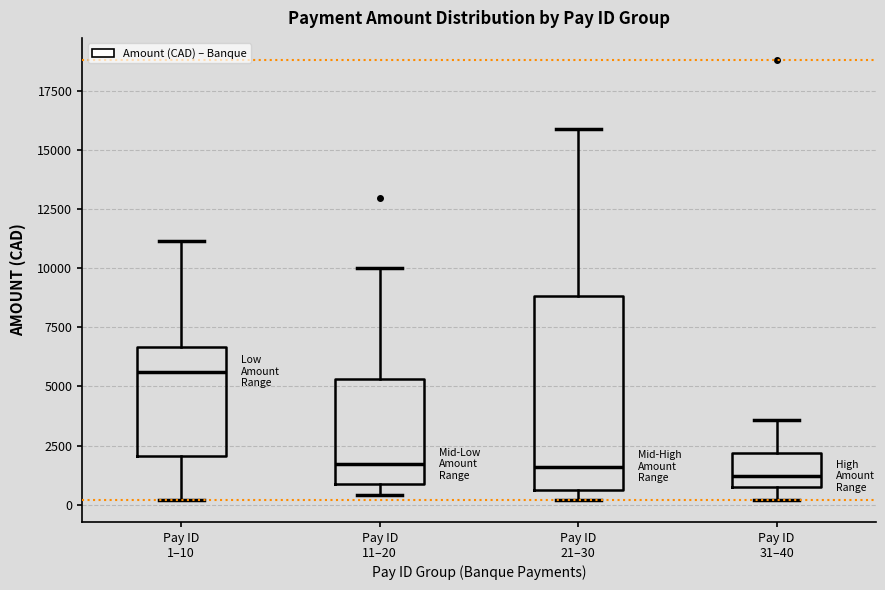

Reading left to right, read every box against the y-axis: the position of its median line, the range the box covers, and the ends of its whiskers. The values are not printed on the chart, so give them approximately, as read against the axis.

Pay ID 1–10: median 5500, box 2000 to 6500, whiskers 0 to 11000
Pay ID 11–20: median 1500, box 1000 to 5500, whiskers 500 to 10000
Pay ID 21–30: median 1500, box 500 to 9000, whiskers 0 to 16000
Pay ID 31–40: median 1000, box 500 to 2000, whiskers 0 to 3500